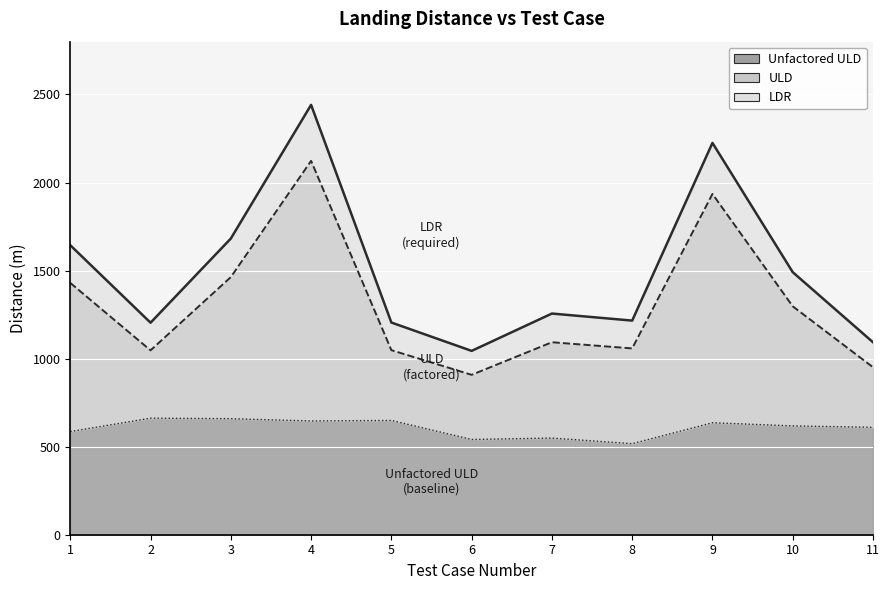

True or false: ULD has a value of 1940 at 7.

False